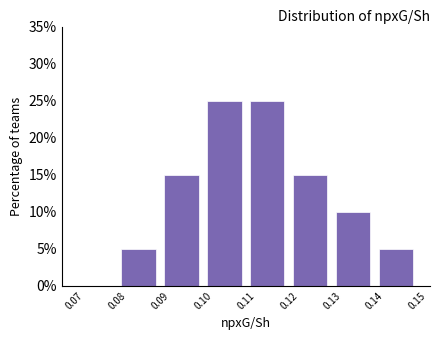

Reading left to right, list every bar in this chart as the range it spans on the x-axis followed by its height. The values are not printed on the chart, so give them approximately, as read against the axis.

0.07 to 0.08: 0
0.08 to 0.09: 5
0.09 to 0.10: 15
0.10 to 0.11: 25
0.11 to 0.12: 25
0.12 to 0.13: 15
0.13 to 0.14: 10
0.14 to 0.15: 5